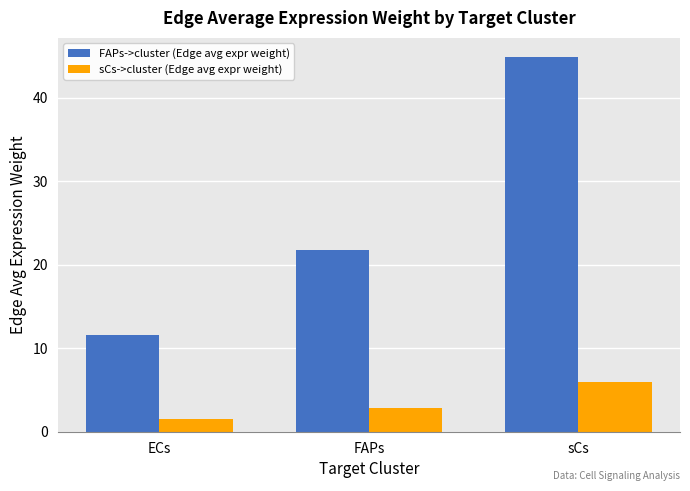

Which category has the highest value in the FAPs->cluster (Edge avg expr weight) series?

sCs